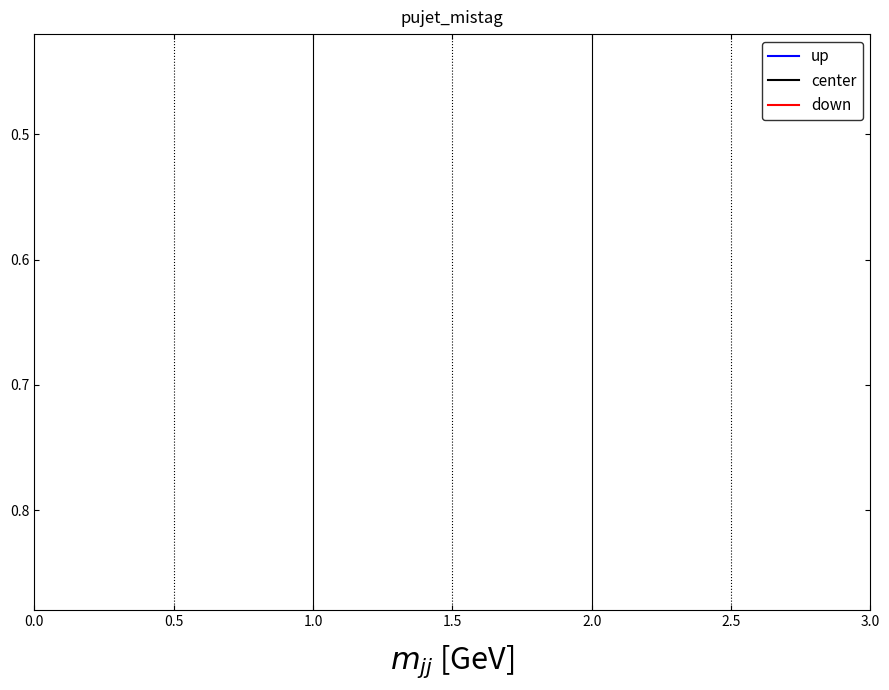

True or false: up has more than 1 interior local peaks.

False